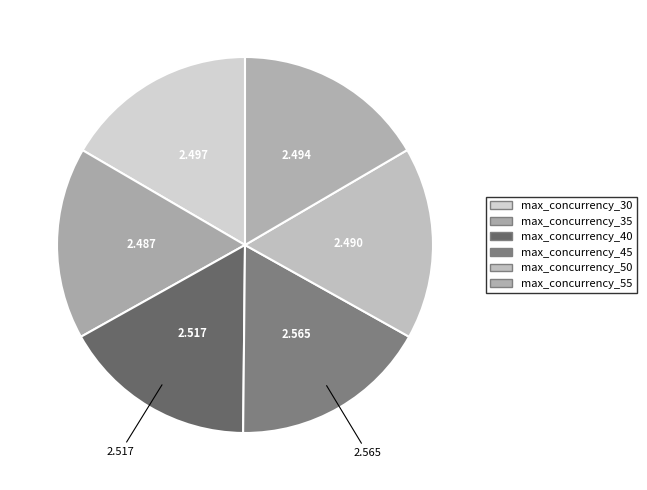

What is the total percentage of max_concurrency_40 and max_concurrency_30?

33.3%